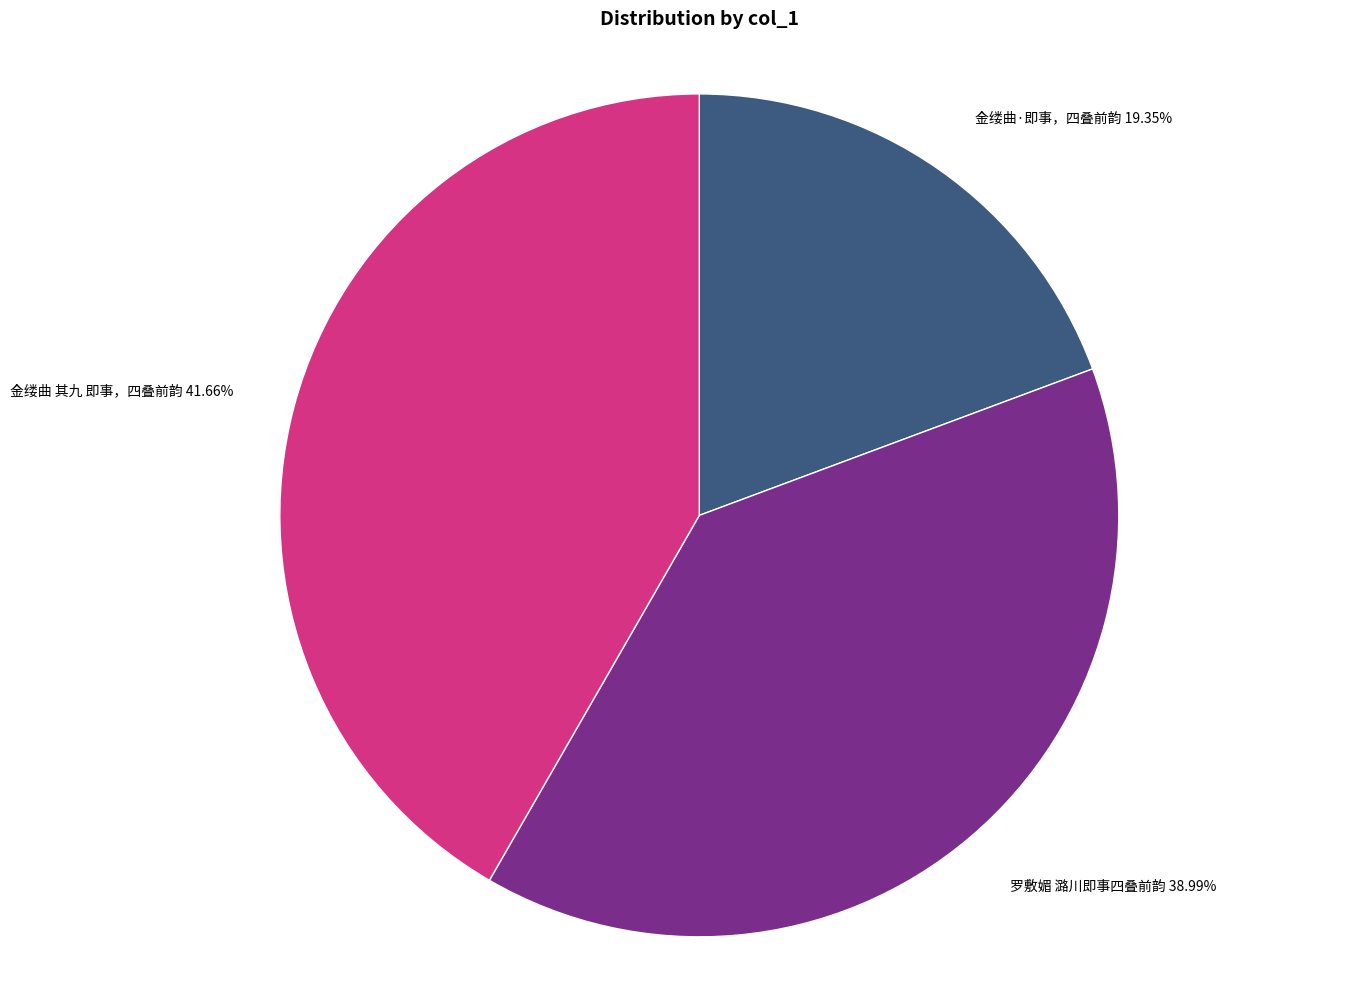

Does any single category account for the majority?

No